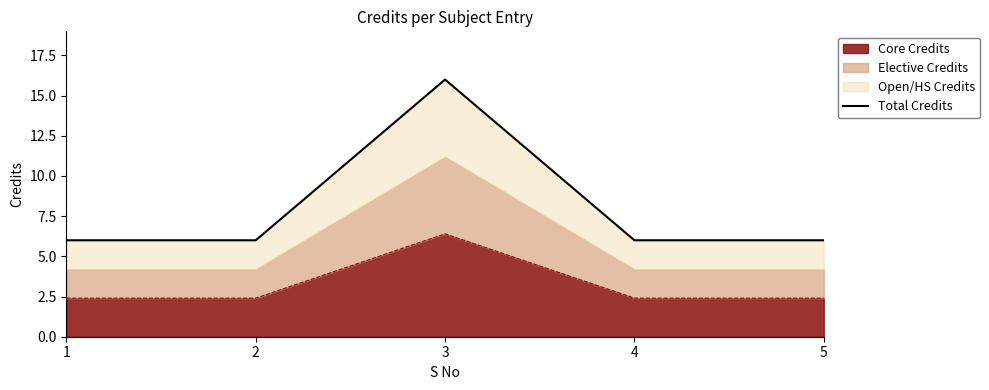

Which category has the highest value across all series?

3